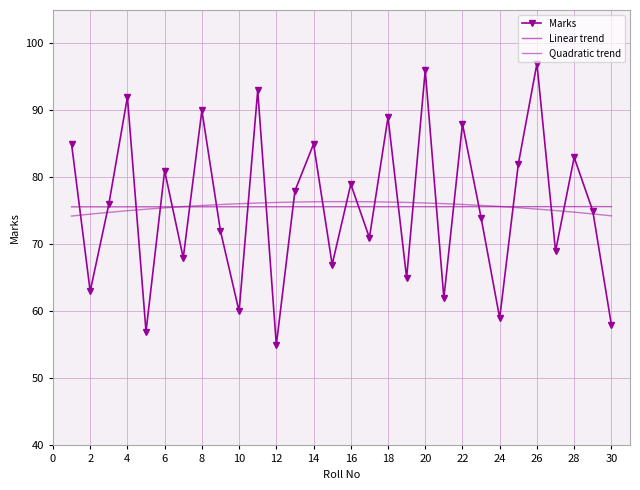

Reading left to right, list all the values displayed in this chart.

Marks: 85.0	63.0	76.0	92.0	57.0	81.0	68.0	90.0	72.0	60.0	93.0	55.0	78.0	85.0	67.0	79.0	71.0	89.0	65.0	96.0	62.0	88.0	74.0	59.0	82.0	97.0	69.0	83.0	75.0	58.0
Linear trend: 75.6	75.6	75.6	75.6	75.6	75.6	75.6	75.6	75.6	75.6	75.6	75.6	75.6	75.6	75.6	75.6	75.6	75.6	75.6	75.6	75.6	75.6	75.6	75.6	75.6	75.6	75.6	75.6	75.6	75.6
Quadratic trend: 74.2	74.5	74.8	75.0	75.3	75.5	75.7	75.8	76.0	76.1	76.2	76.3	76.3	76.4	76.4	76.4	76.4	76.3	76.3	76.2	76.1	76.0	75.8	75.7	75.5	75.3	75.1	74.8	74.6	74.3